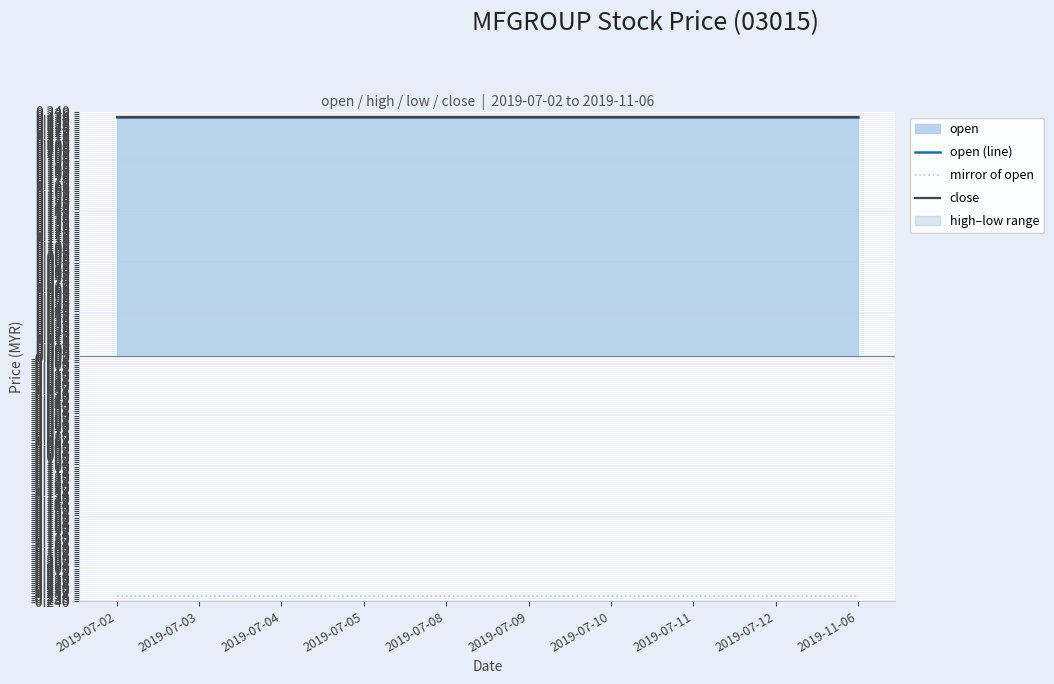

Reading left to right, what are all the values shown in this chart?

open (line): 0.2	0.2	0.2	0.2	0.2	0.2	0.2	0.2	0.2	0.2
mirror of open: -0.2	-0.2	-0.2	-0.2	-0.2	-0.2	-0.2	-0.2	-0.2	-0.2
close: 0.2	0.2	0.2	0.2	0.2	0.2	0.2	0.2	0.2	0.2